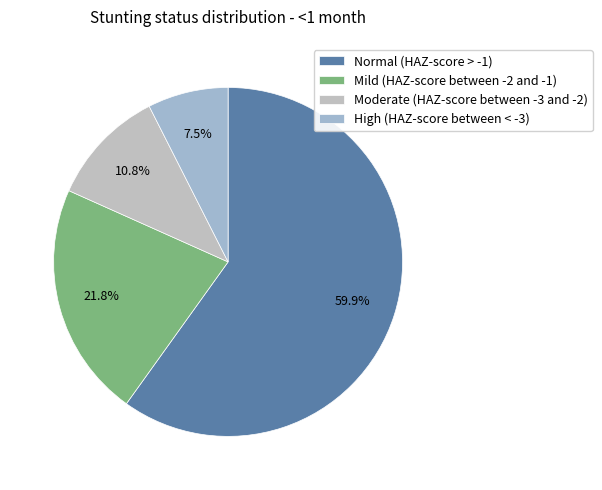

What is the change in value from Mild (HAZ-score between -2 and -1) to High (HAZ-score between < -3)?

-0.1